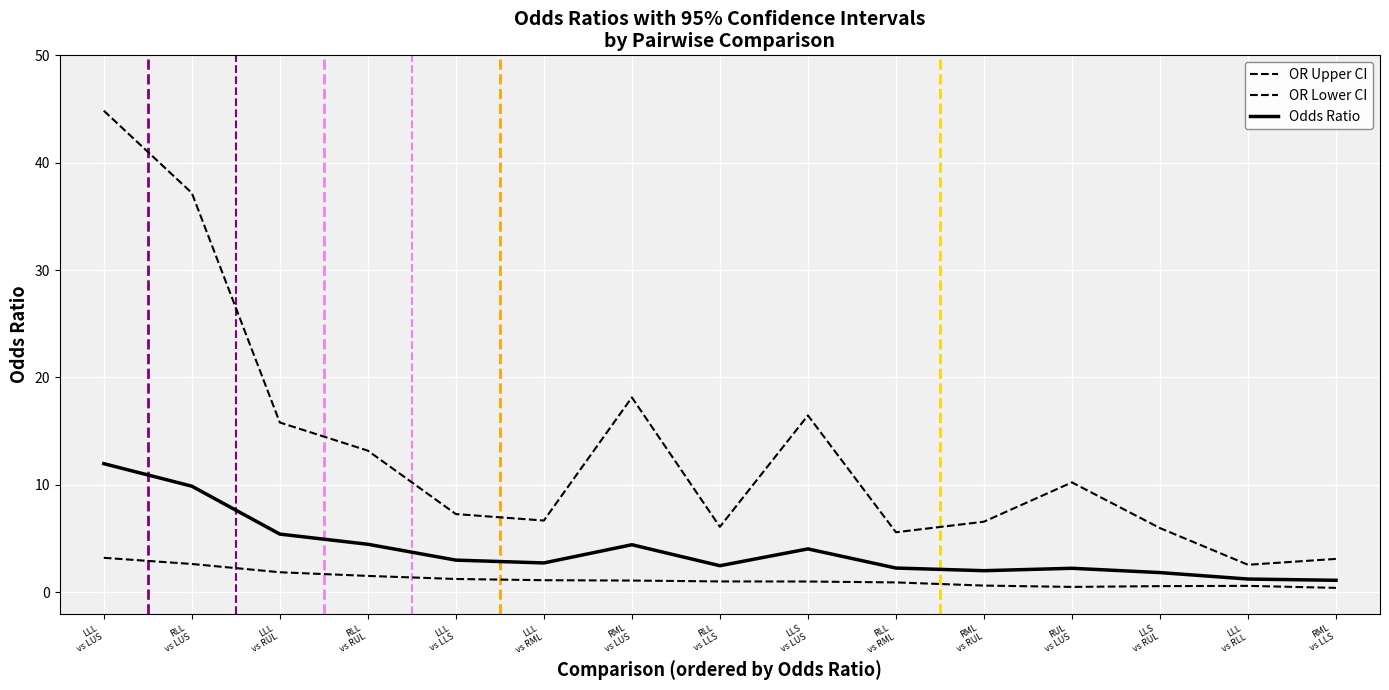

How many lines are shown in the chart?

3